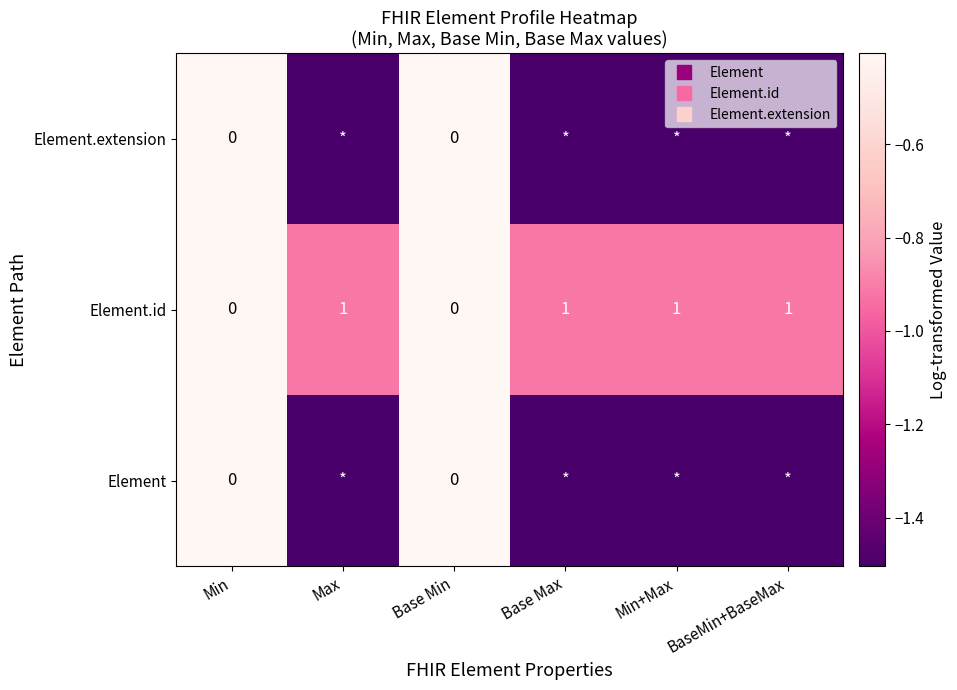

What is the sum of all Element values?

-6.8